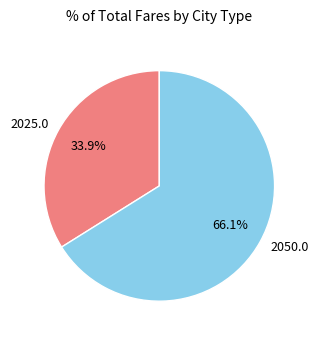

The 2025.0 slice represents 34% of the pie. True or false?

True